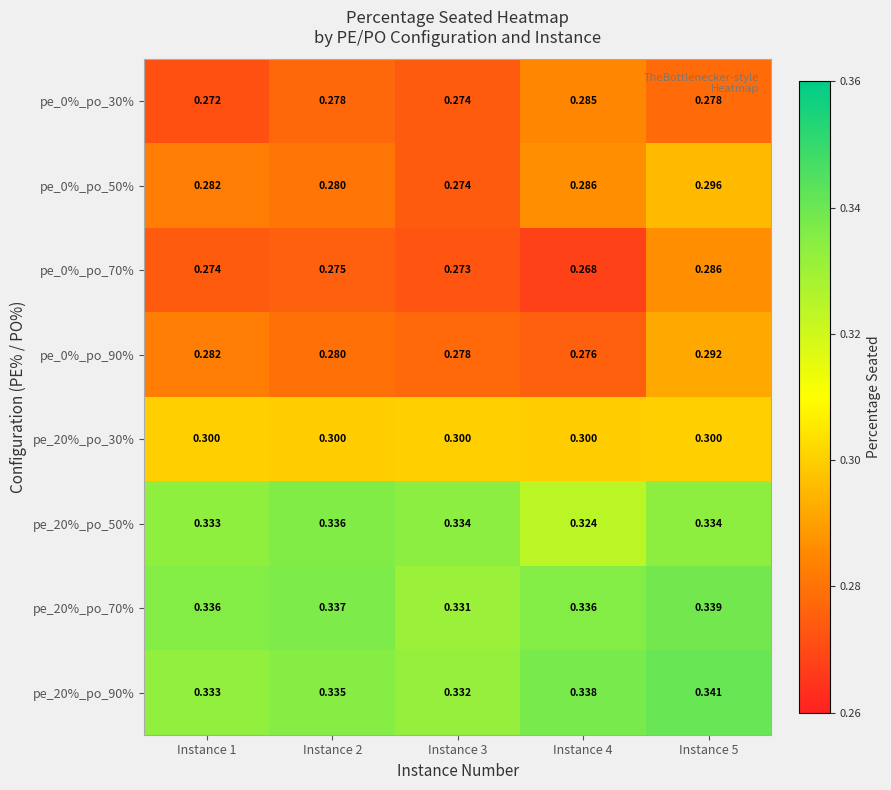

Is the value of pe_0%_po_70% at Instance 5 greater than the value of pe_20%_po_30% at Instance 3?

No